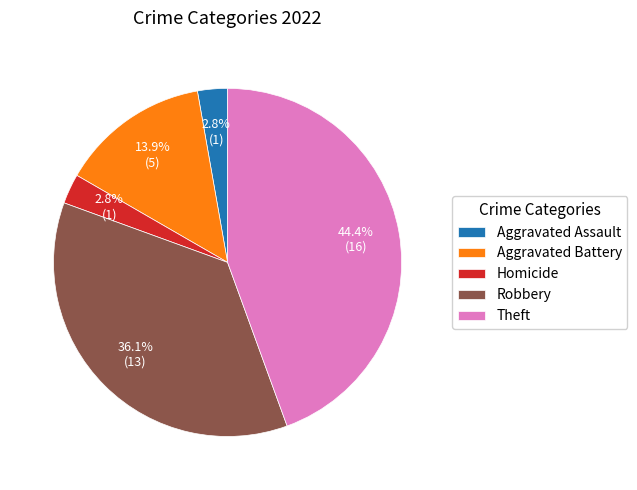

Does Aggravated Assault represent more than half of the total?

No